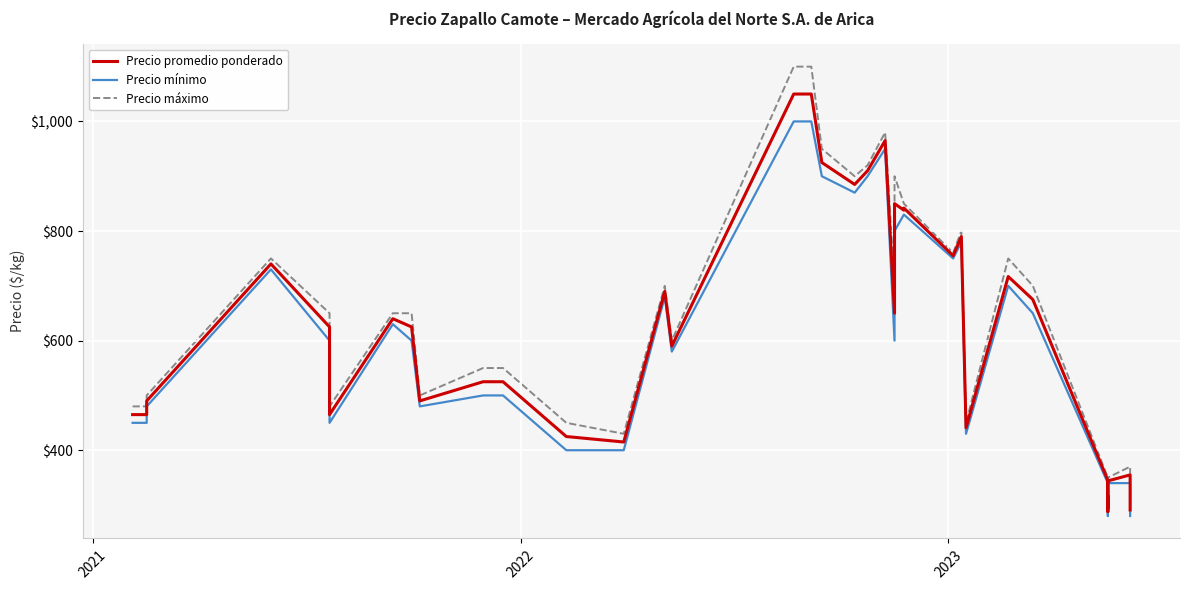

Which series has the largest range (max minus min)?

Precio máximo